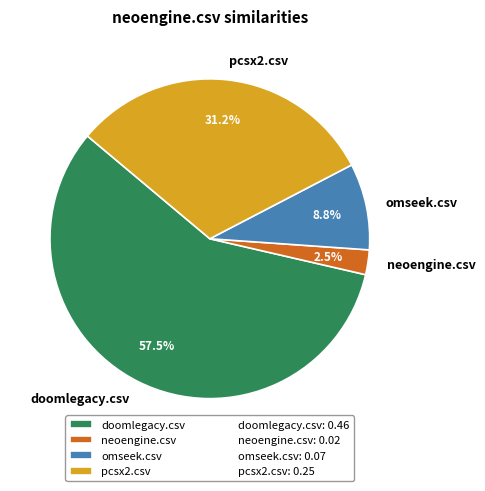

Do pcsx2.csv and omseek.csv together represent more than half of the pie?

No